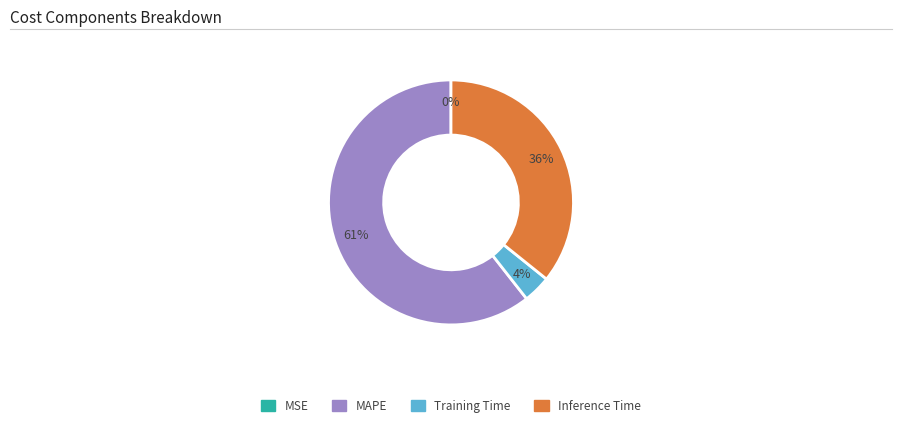

To the nearest percent, what percentage of the pie is Inference Time?

36%